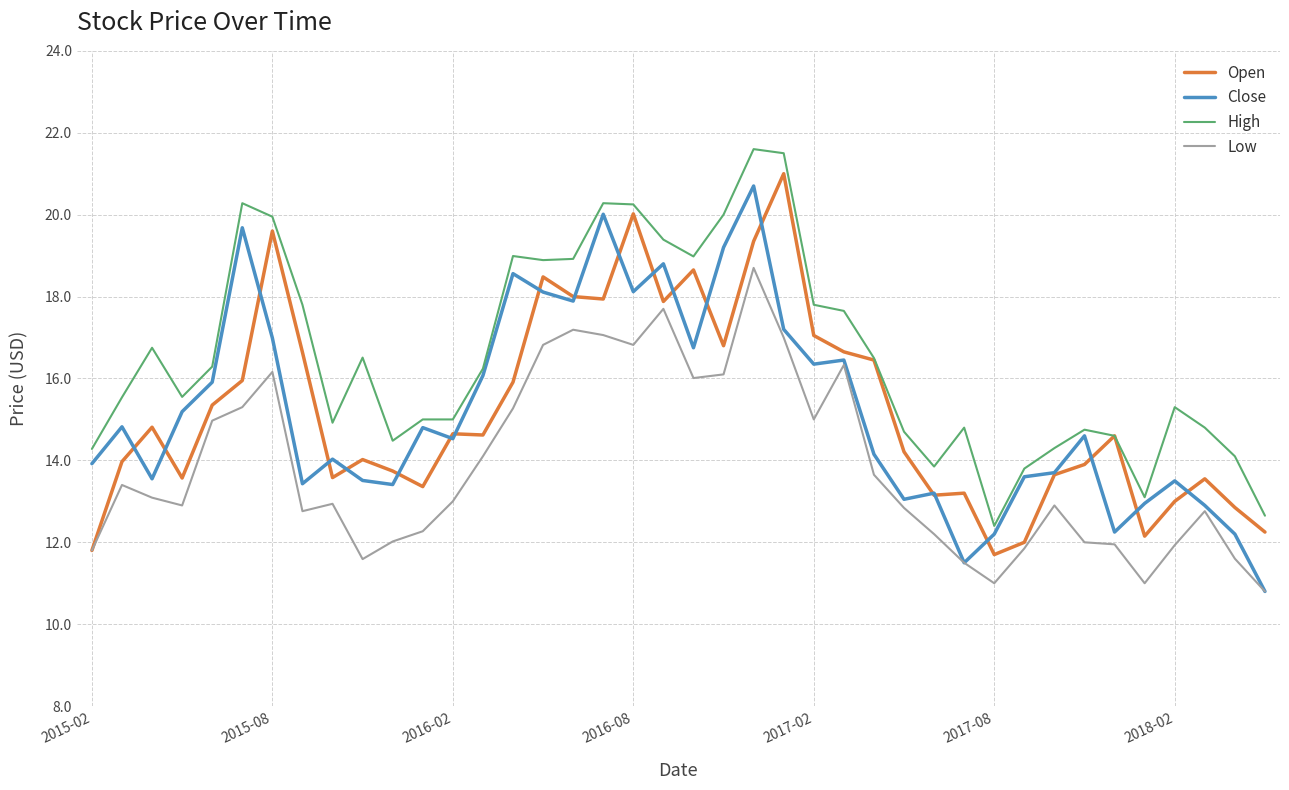

Which series has the largest total across all categories?

High